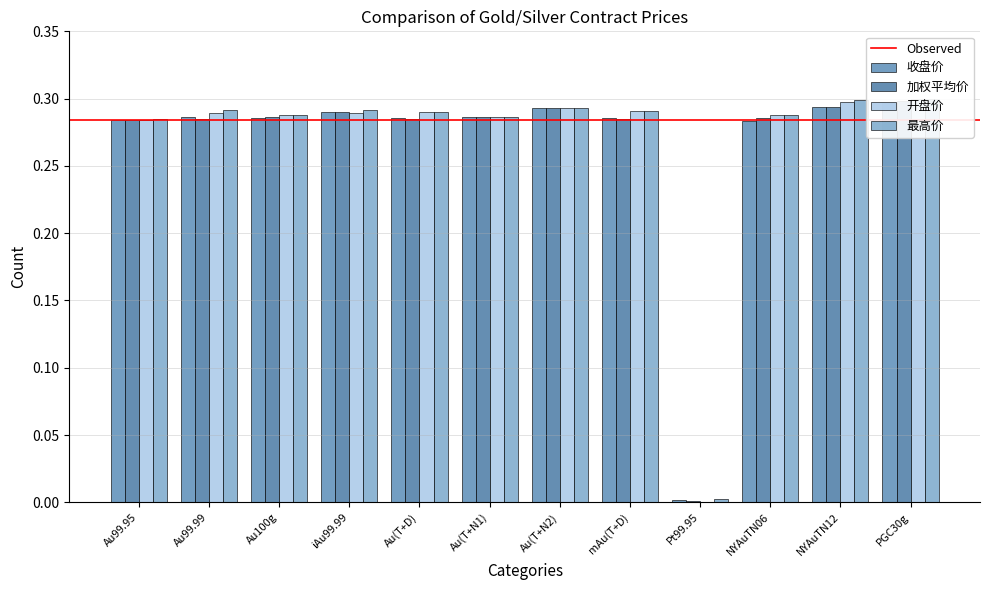

Is it true that 收盘价 equals 0.3 at NYAuTN06?

True